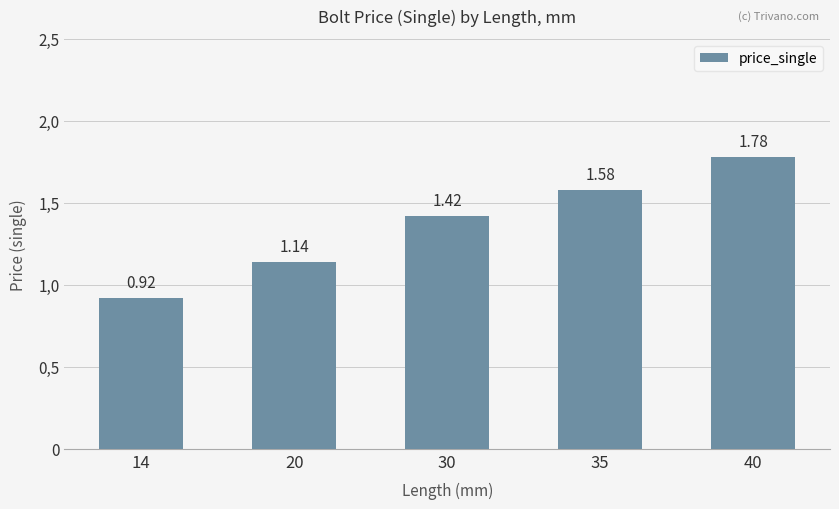

List the labels in order of value, largest first.

40, 35, 30, 20, 14